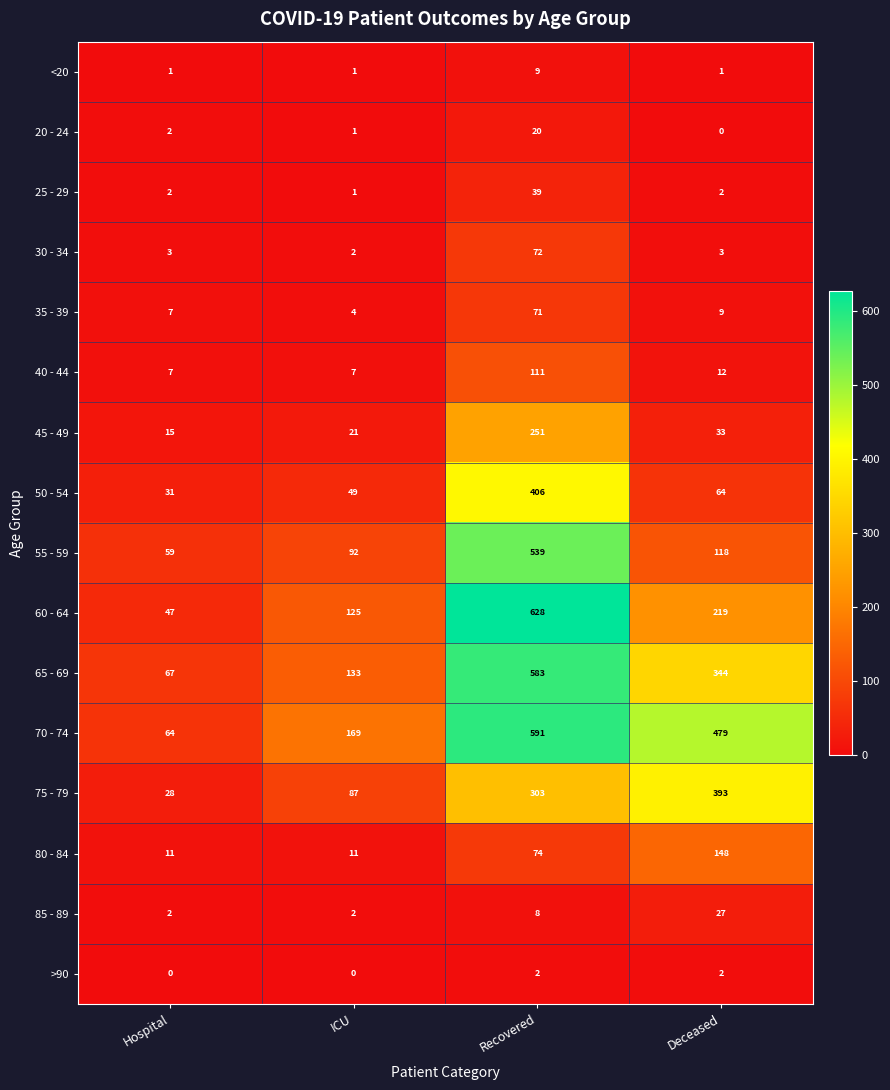

At which label is 45 - 49 closest to 133?

Deceased